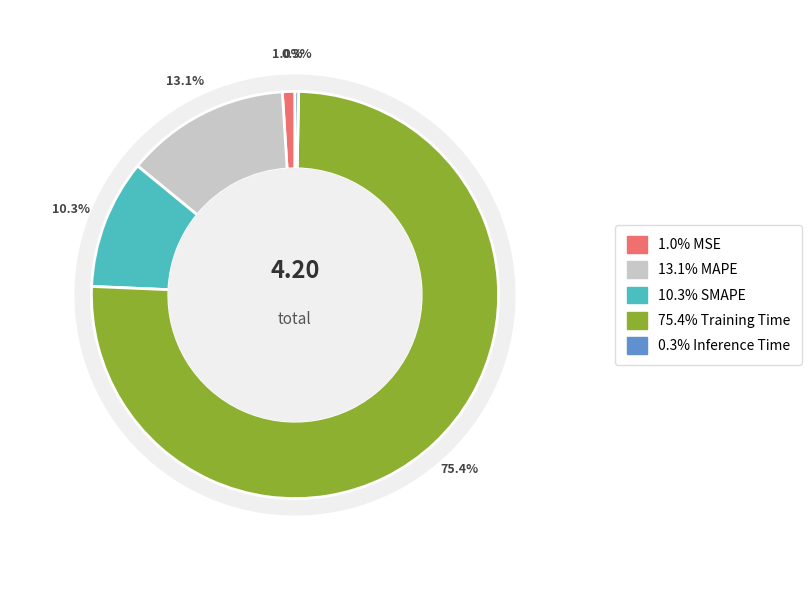

To the nearest percent, what is the difference between the Inference Time and MSE slice percentages?

1%